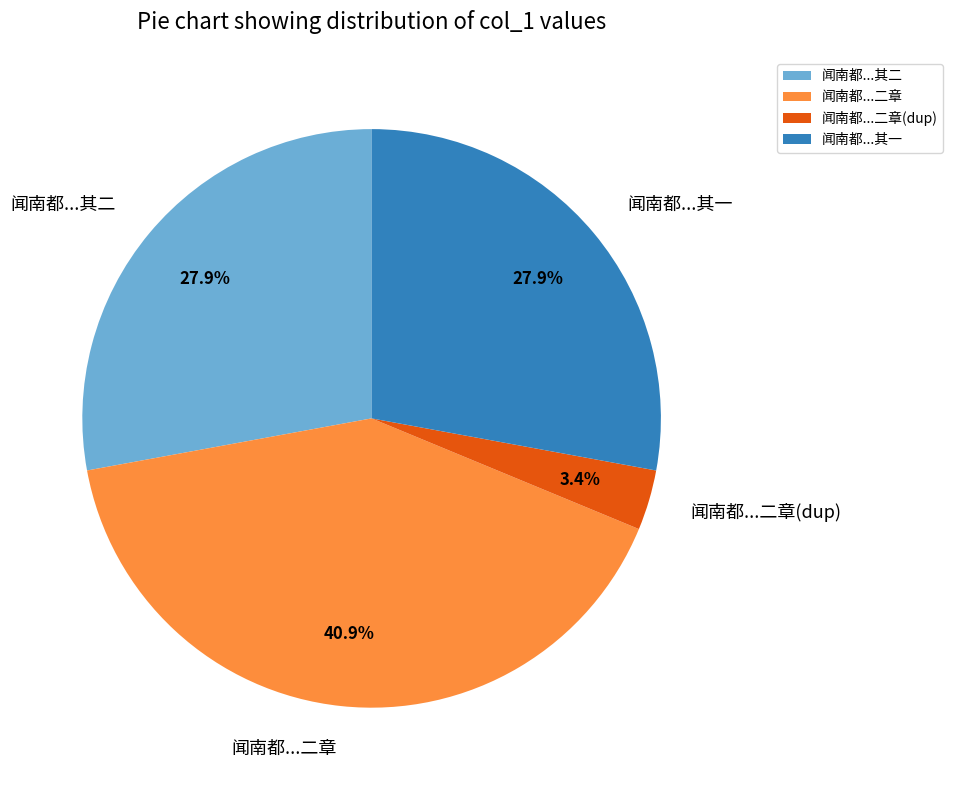

Do 闻南都...二章 and 闻南都...二章(dup) together represent more than half of the pie?

No